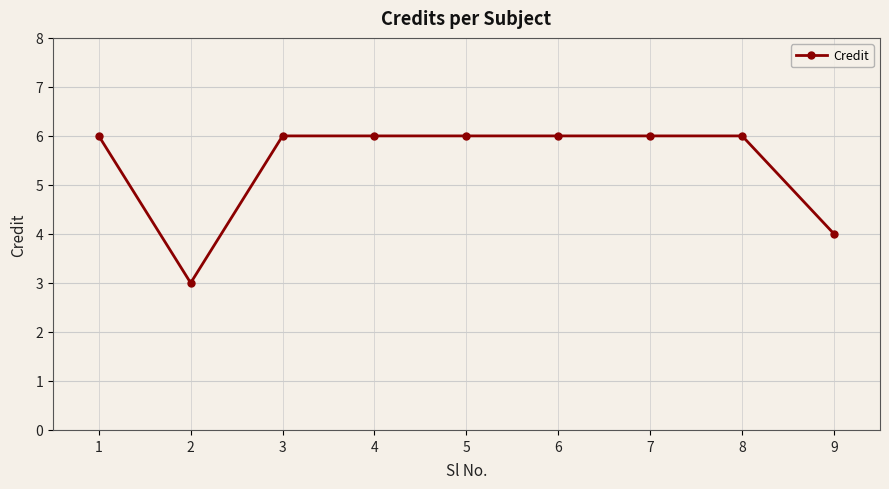

How many lines are shown in the chart?

1